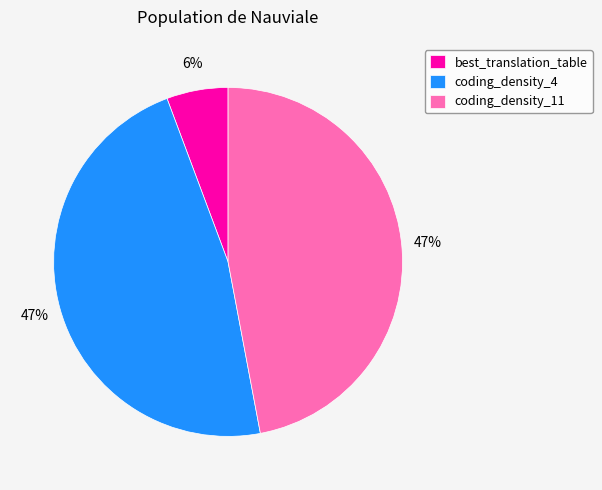

Do best_translation_table and coding_density_4 together represent more than half of the pie?

Yes